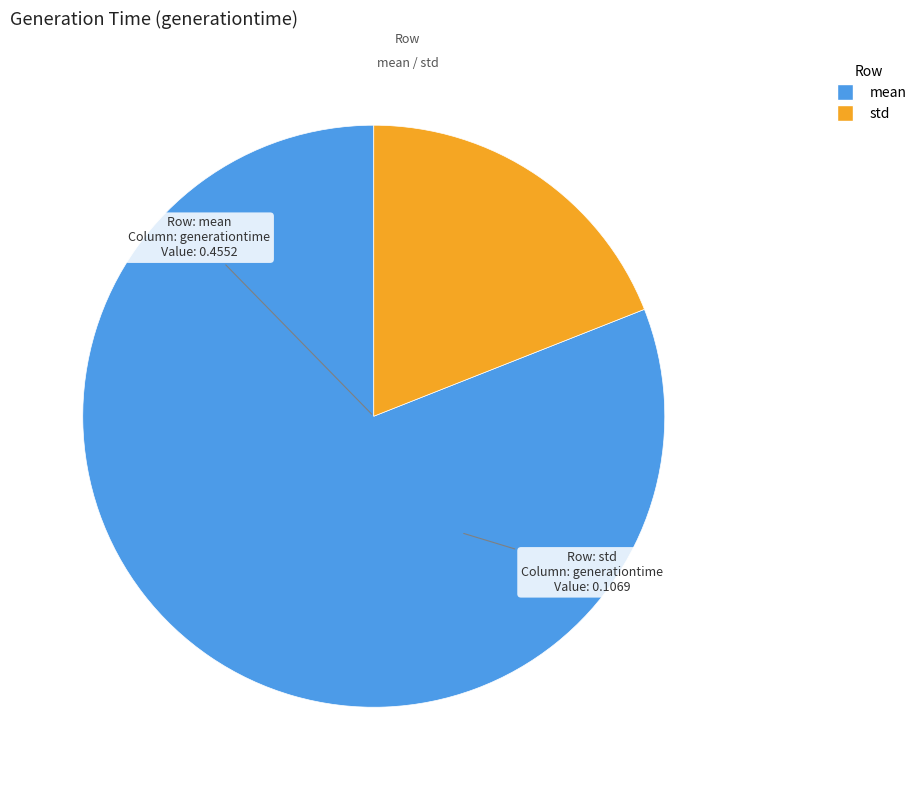

Do mean and std together represent more than half of the pie?

Yes